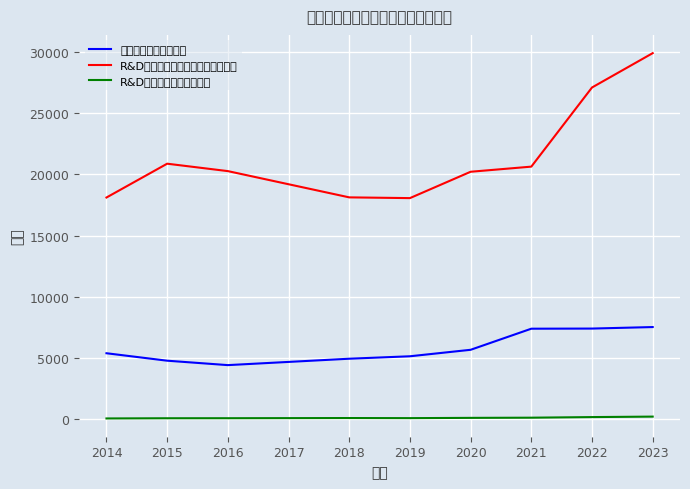

What is the difference between the maximum and minimum values in the R&D经费内部支出（亿元） series?

150.9